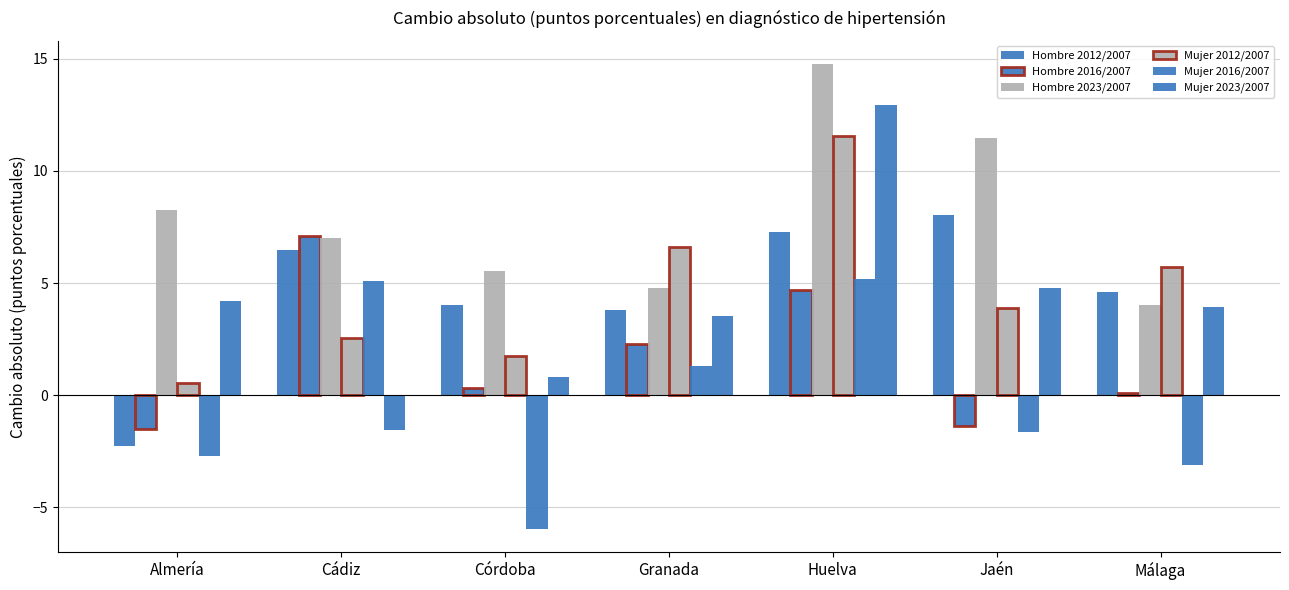

How many bars are there in each group?

6